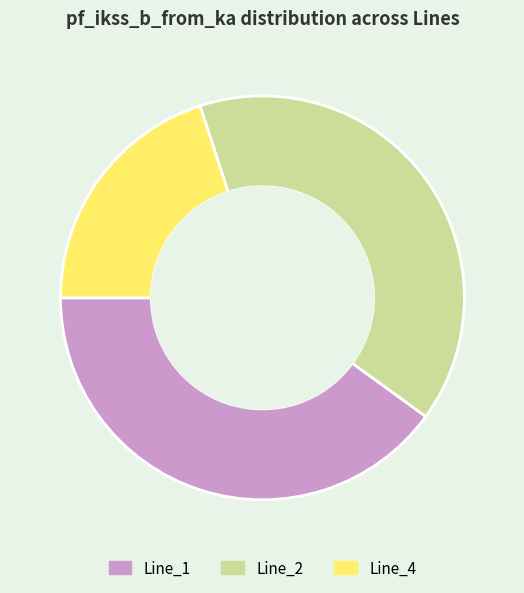

Does Line_1 account for over 50% of the chart?

No